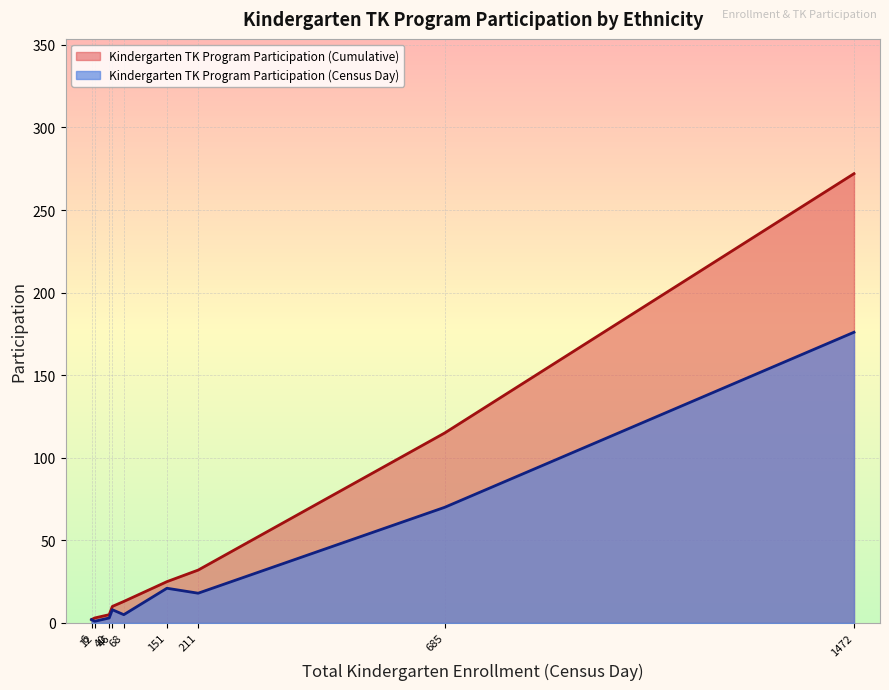

What is the greatest value displayed?

272